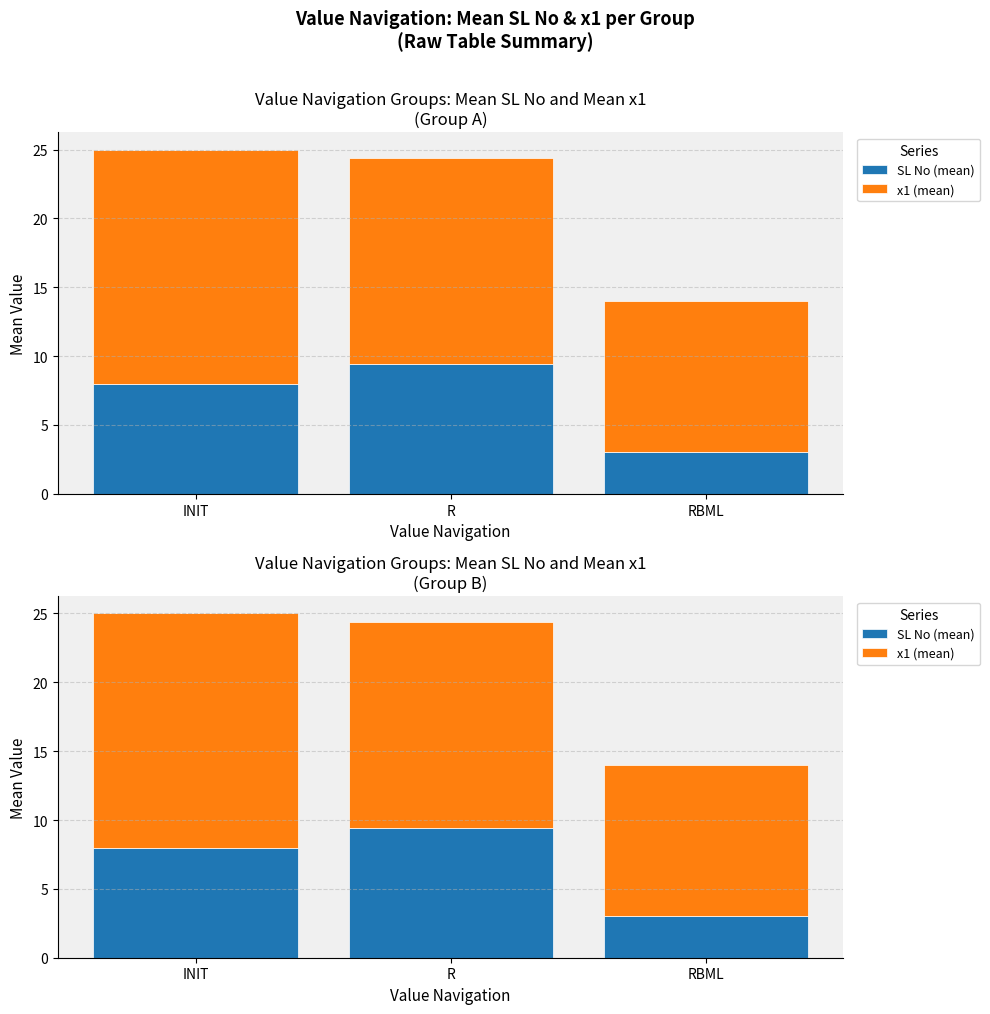

At R, list the series in order from smallest to largest.

SL No (mean), x1 (mean)